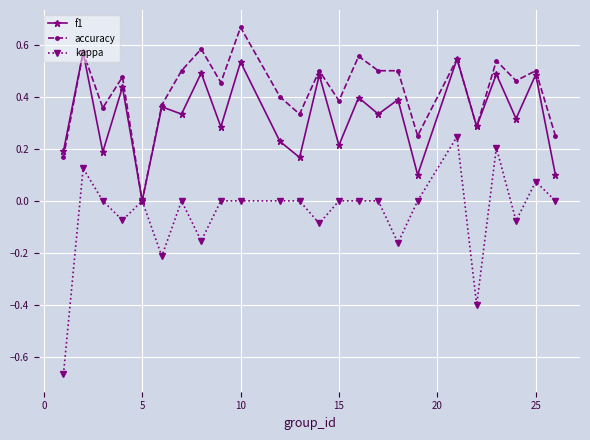

What is the value of the kappa point at the 20th from the left?

-0.4